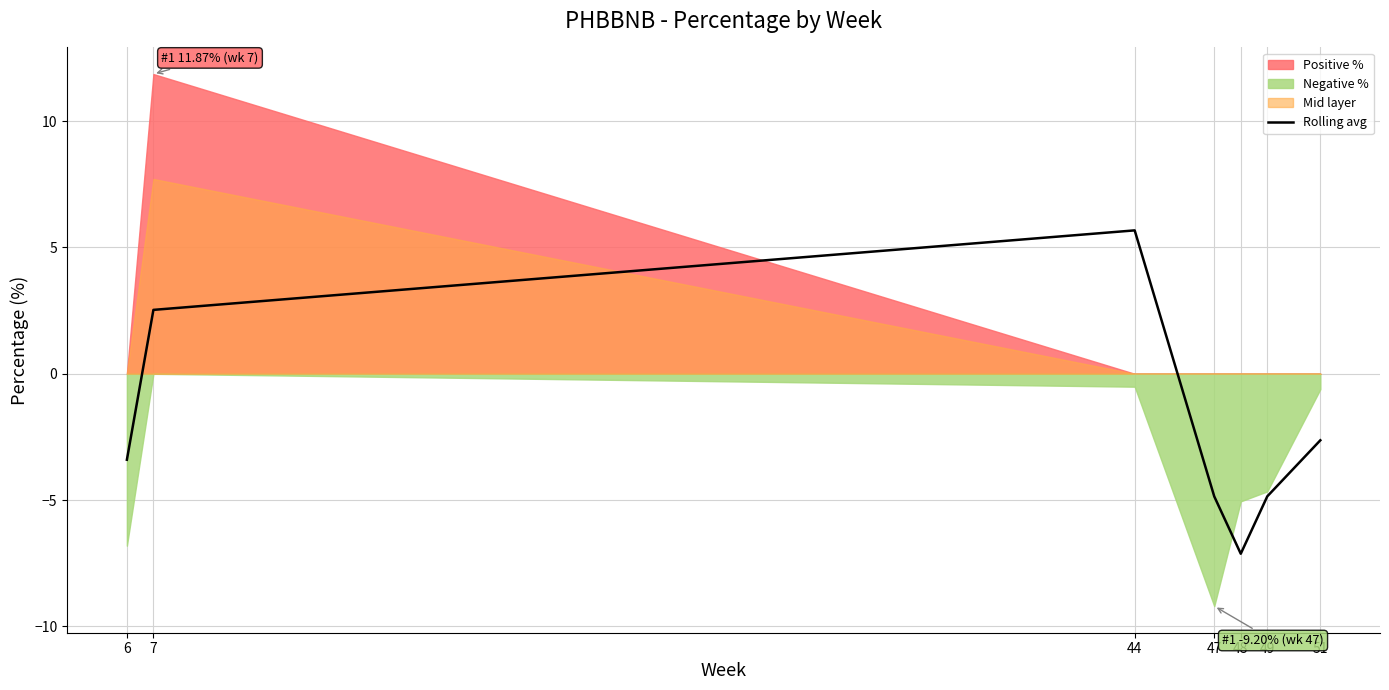

What is the highest value of the Rolling avg series?

5.7